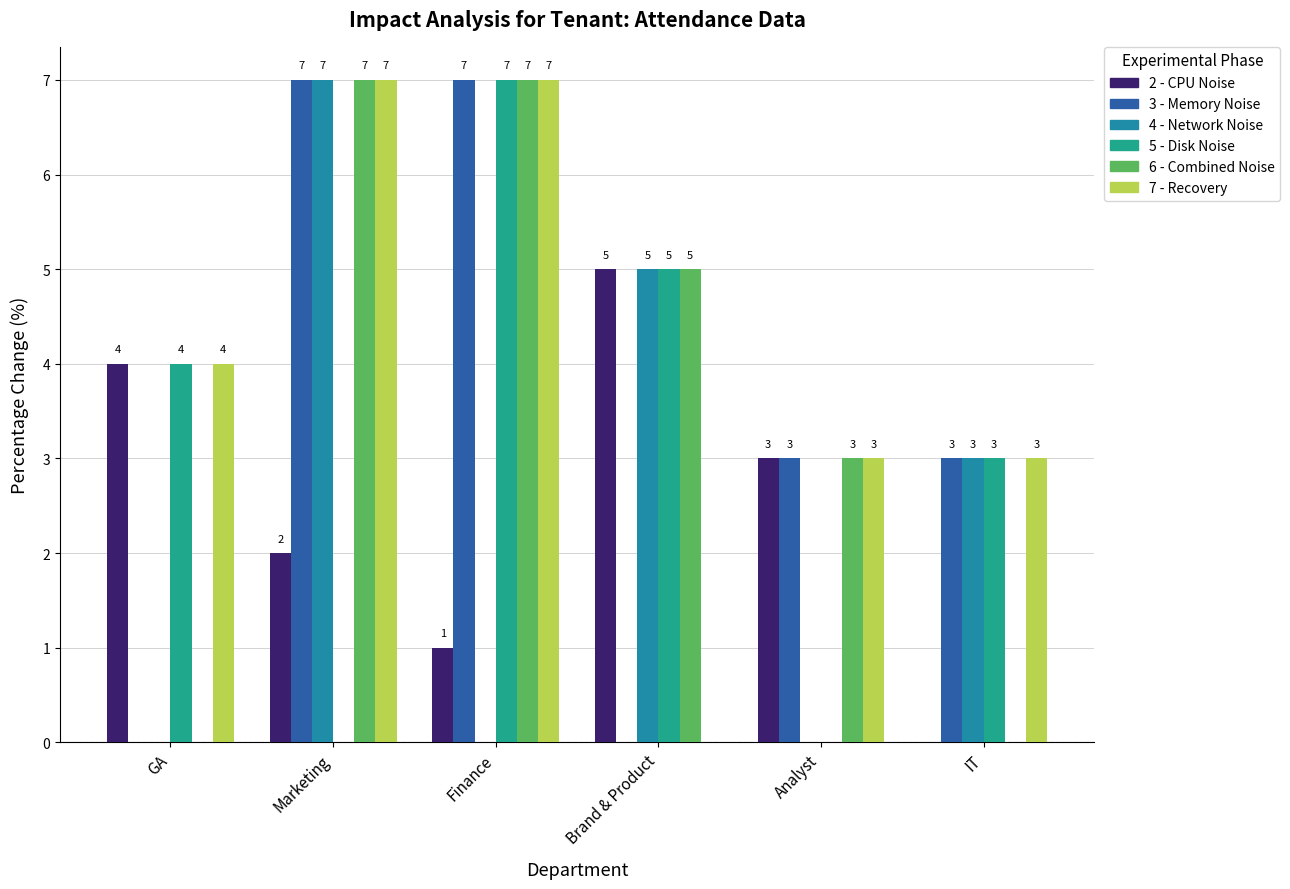

What is the total value across all series at Finance?

29